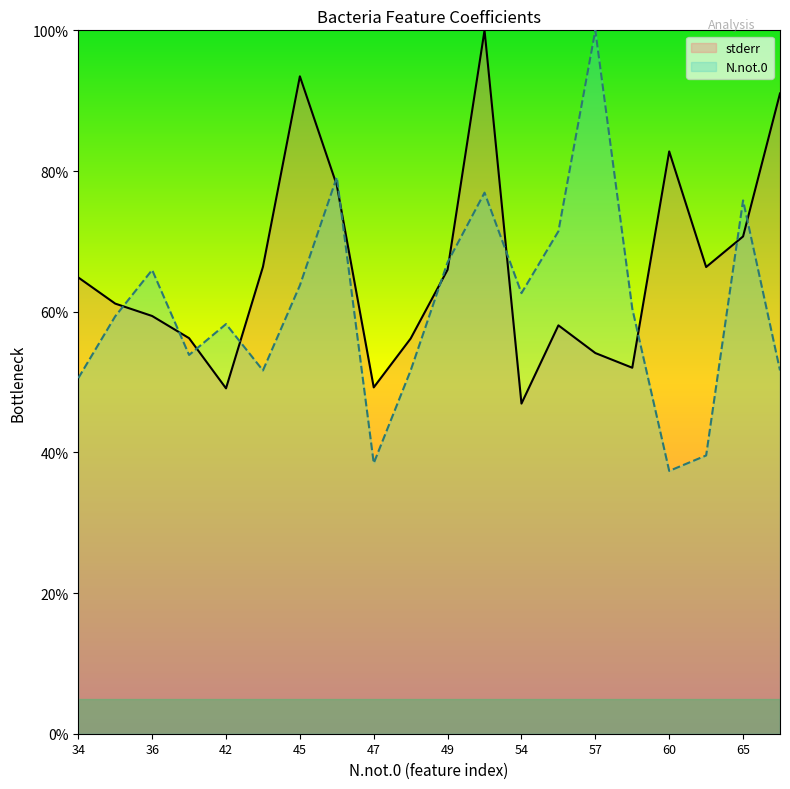

What is the difference between the highest and lowest values at 53?

0.2